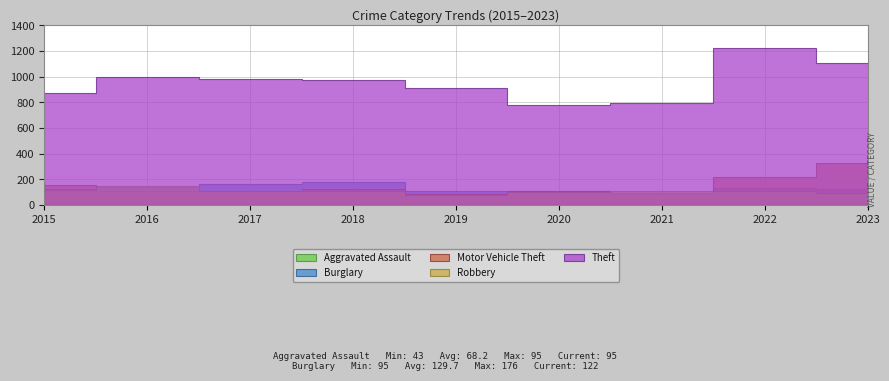

What is the difference between the Burglary values at 2022 and 2020?

22